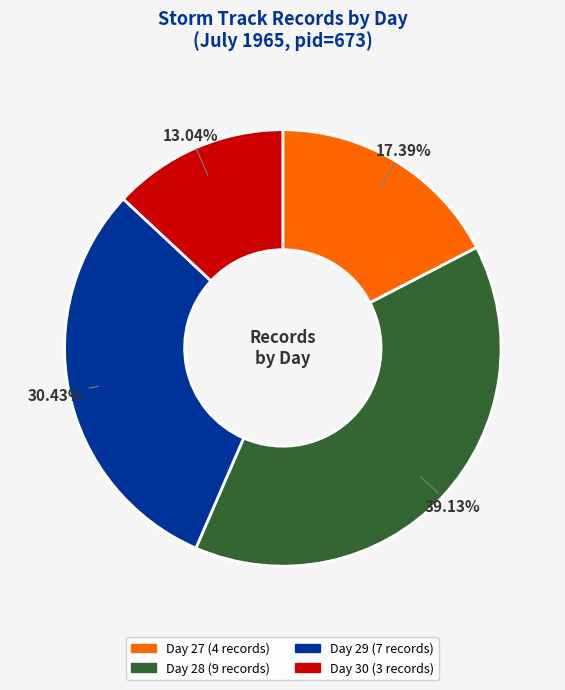

Does any single category account for the majority?

No